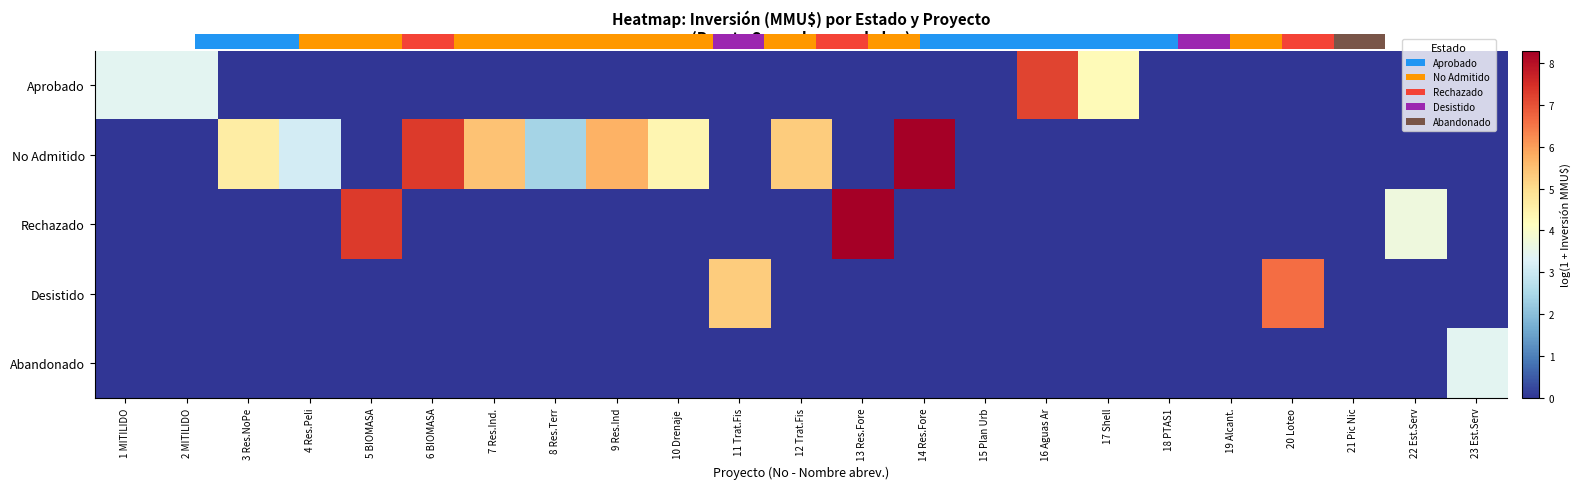

True or false: Rechazado has a value of 0.0 at 6 BIOMASA.

True